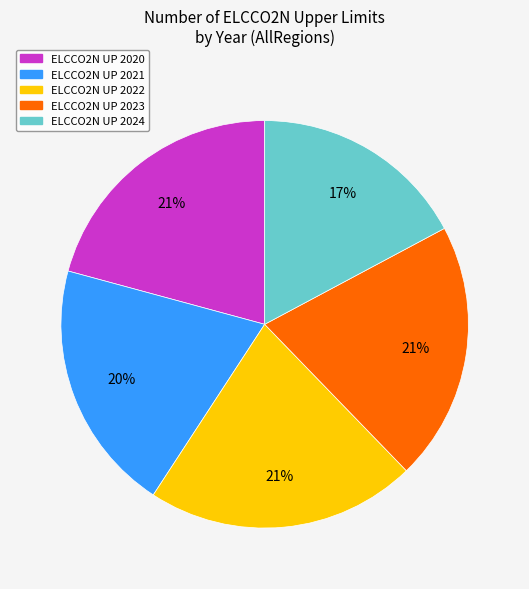

To the nearest percent, what is the average slice percentage?

20%